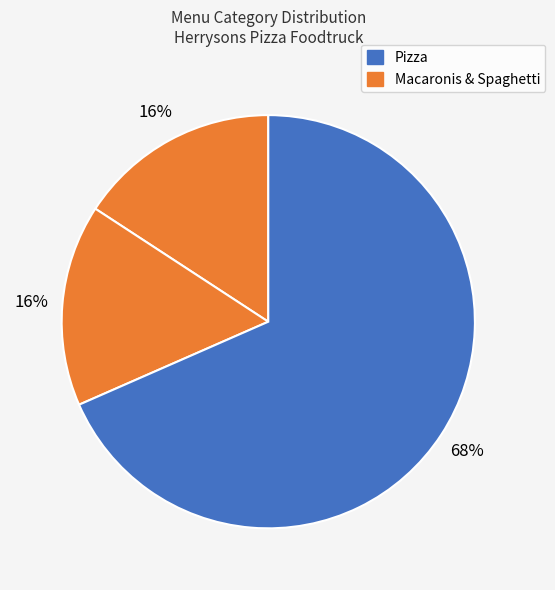

How many slices are in this pie chart?

3